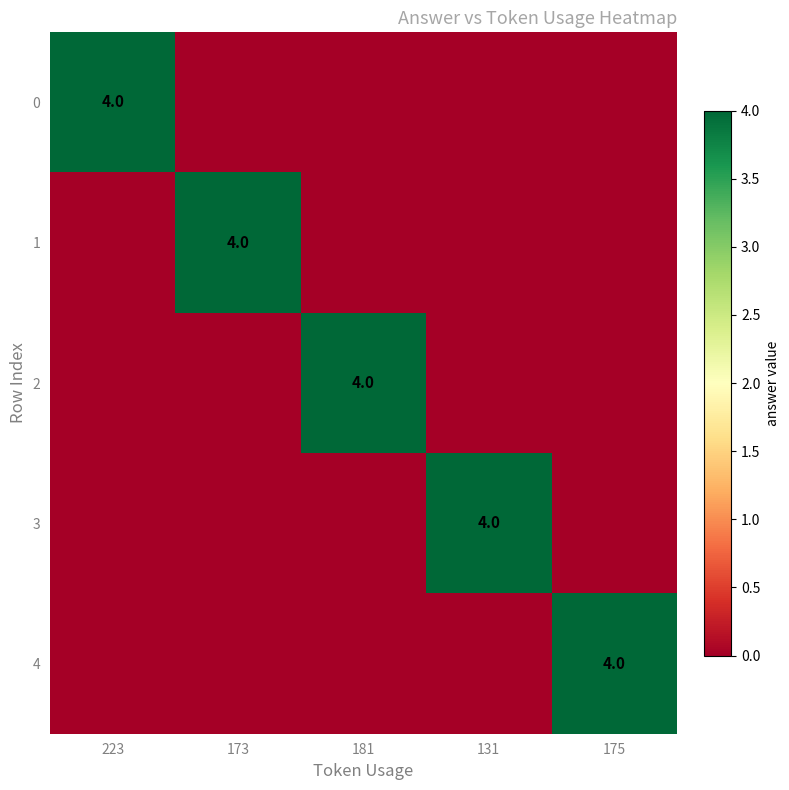

True or false: 4 has a value of -2 at 173.

False